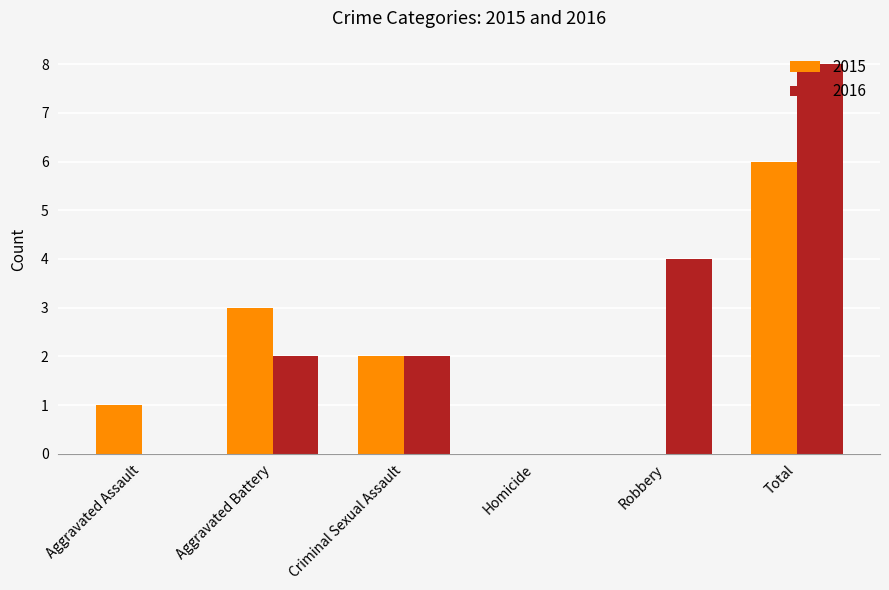

What is the greatest value displayed?

8